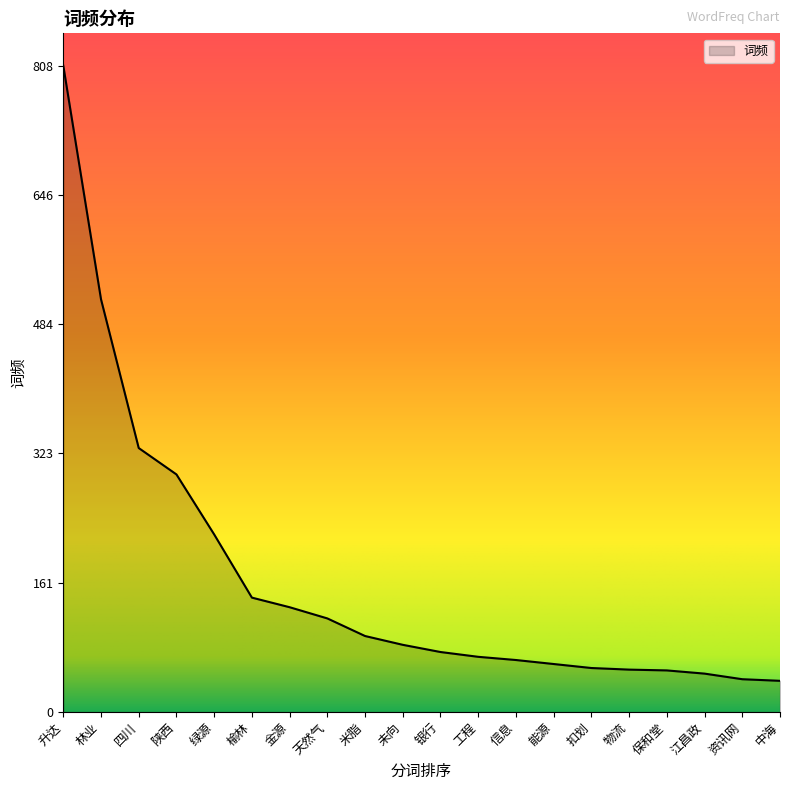

The chart shows a value of 572 at 四川. True or false?

False